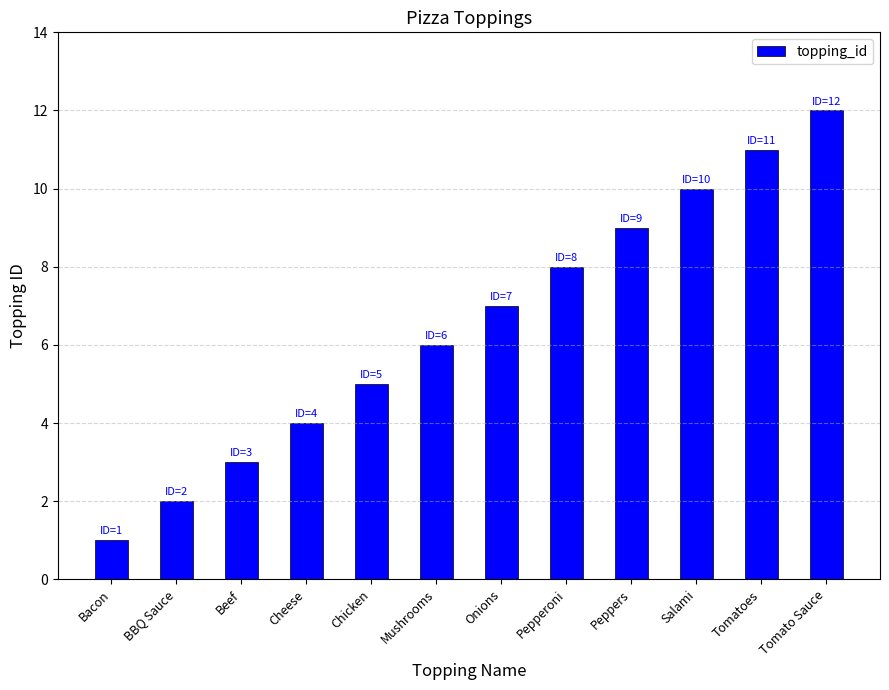

Rank the categories by value from lowest to highest.

Bacon, BBQ Sauce, Beef, Cheese, Chicken, Mushrooms, Onions, Pepperoni, Peppers, Salami, Tomatoes, Tomato Sauce